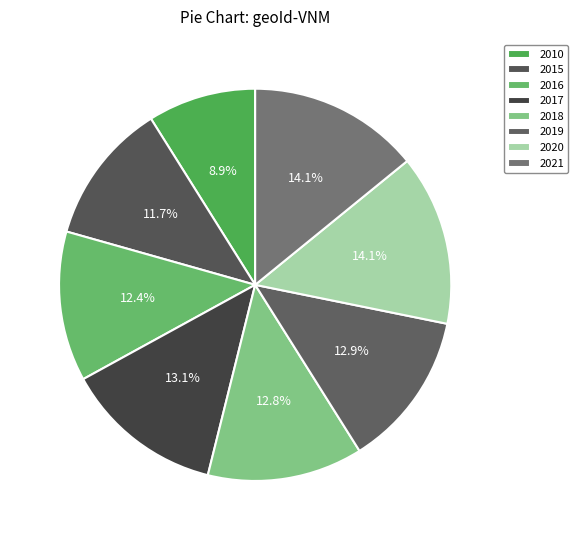

Approximately how many times larger is the value at 2019 compared to 2017?

1.0